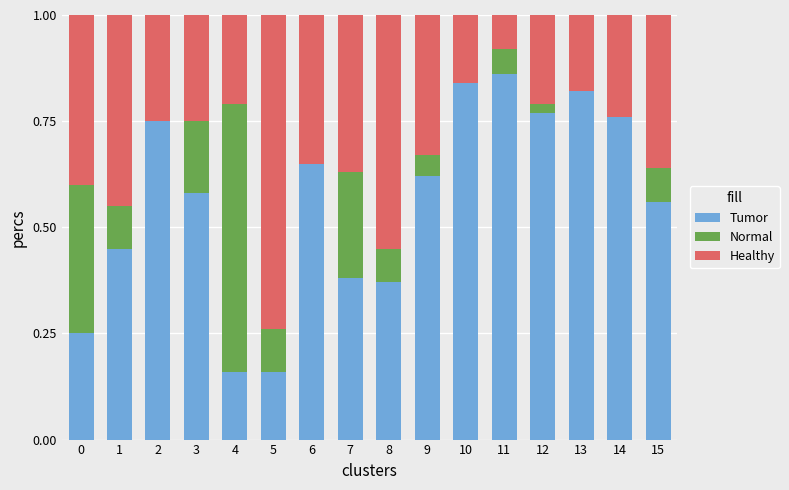

True or false: Tumor has a value of 1.2 at 10.

False